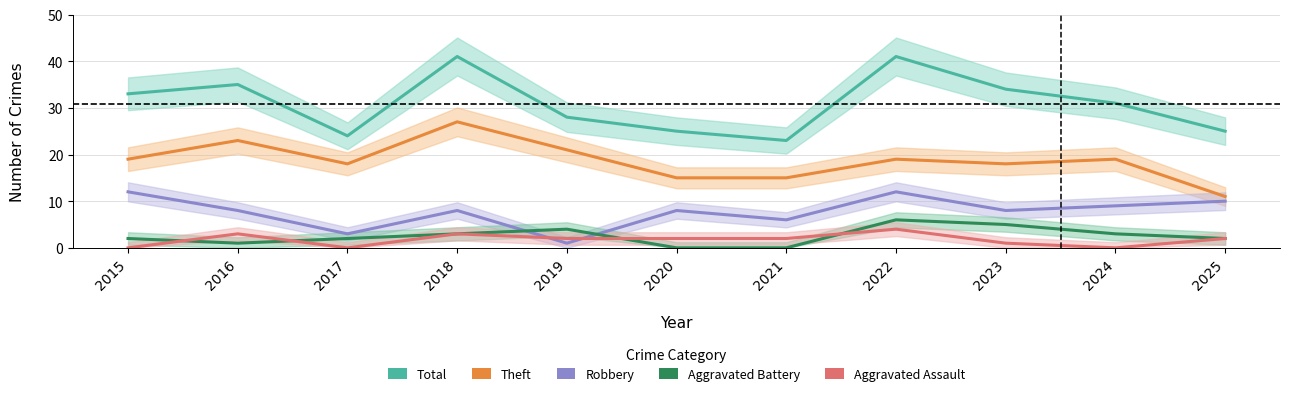

What is the value of the Robbery point at the 3rd from the left?

3